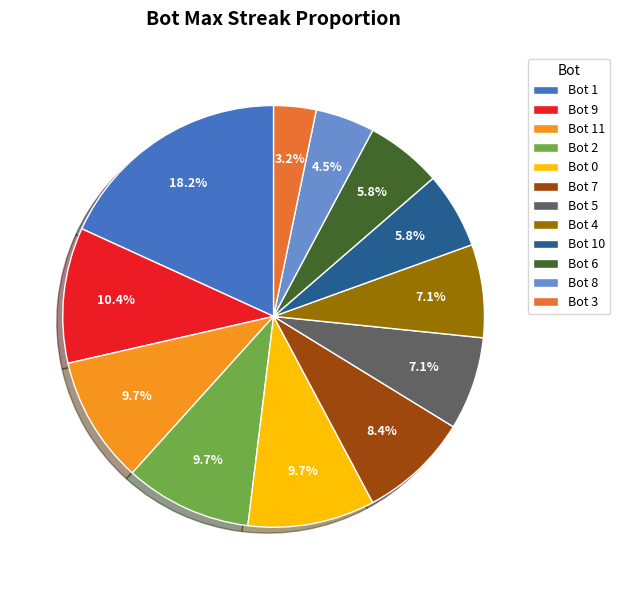

Which category has the biggest portion of the pie?

Bot 1